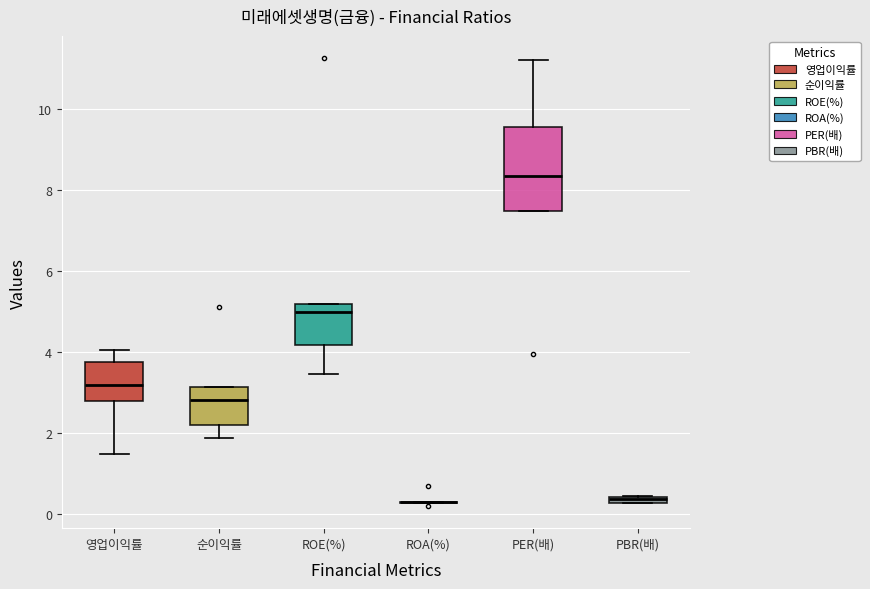

Where is the upper edge of the box for PBR(배) on the y-axis? The values are not printed on the chart, so give them approximately, as read against the axis.

0.4